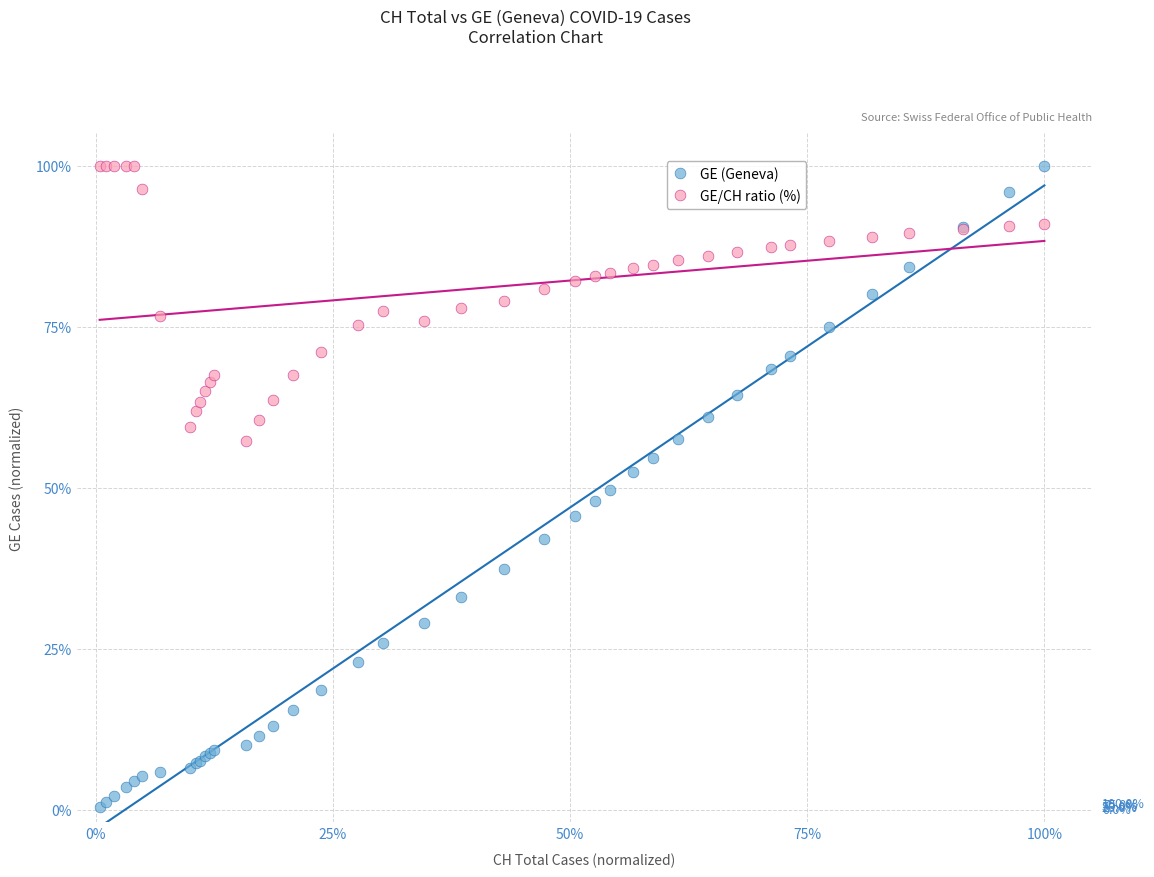

What is the X range (max minus min) for the scatter plot?

99.6